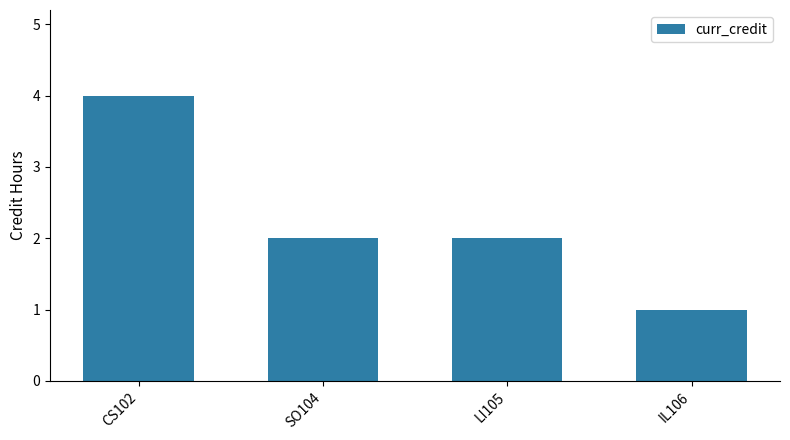

What is the value of the 3rd bar from the left?

2